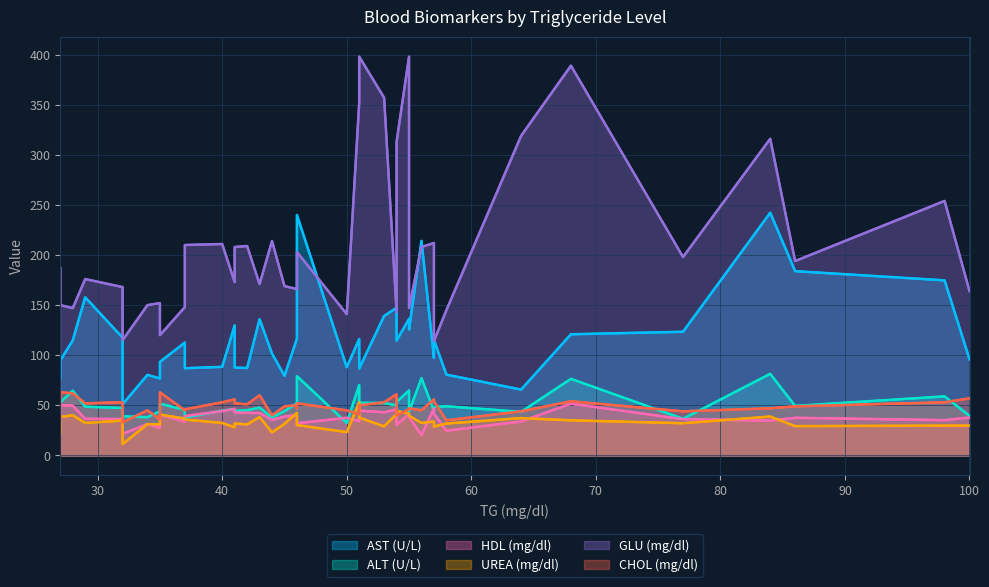

What is the value of the AST (U/L) point at the 36th from the left?

51.0